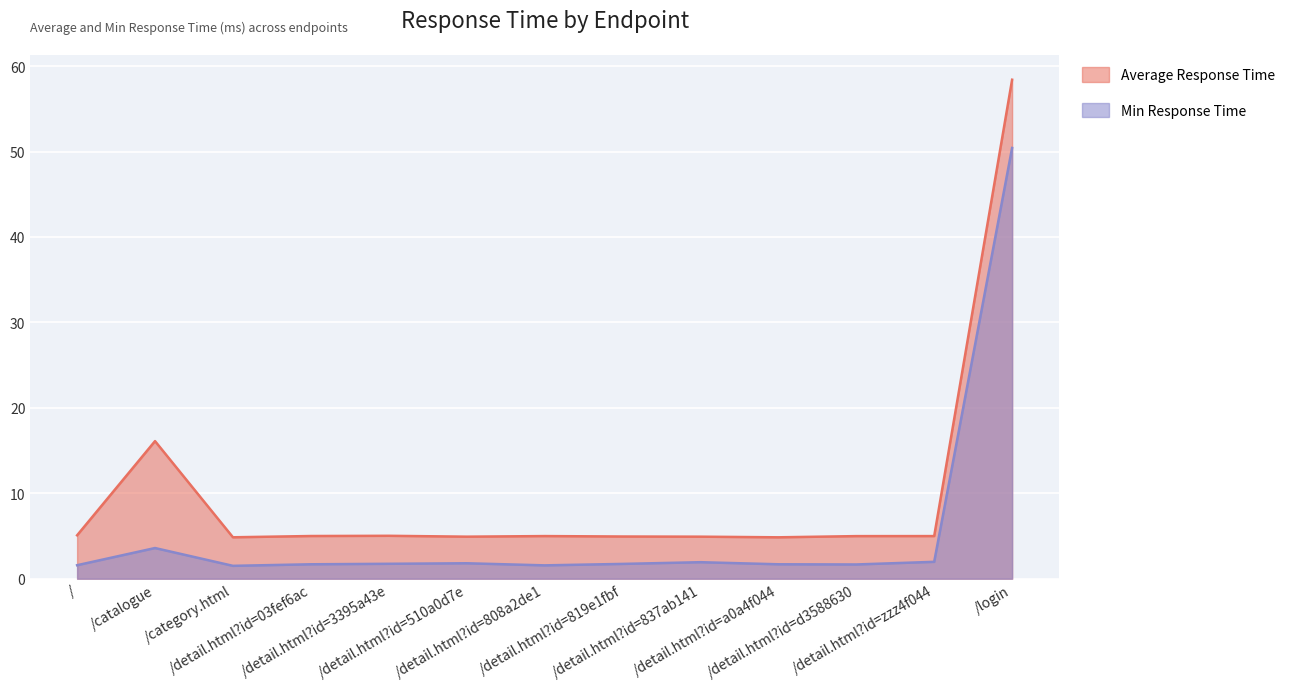

Which series has the widest spread of values?

Average Response Time